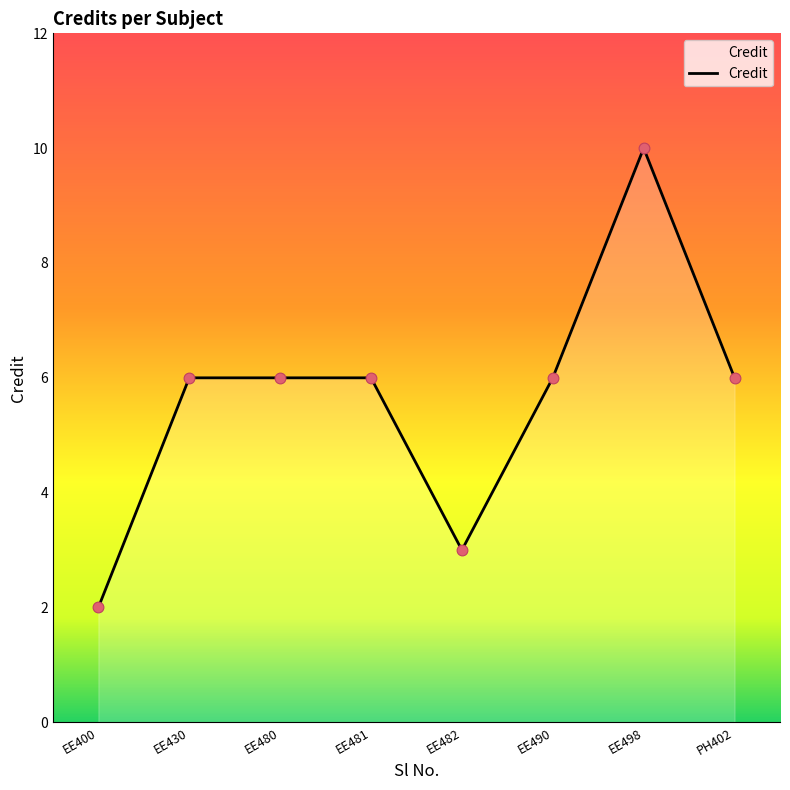

Approximately how many times larger is the value at EE430 compared to PH402?

1.0